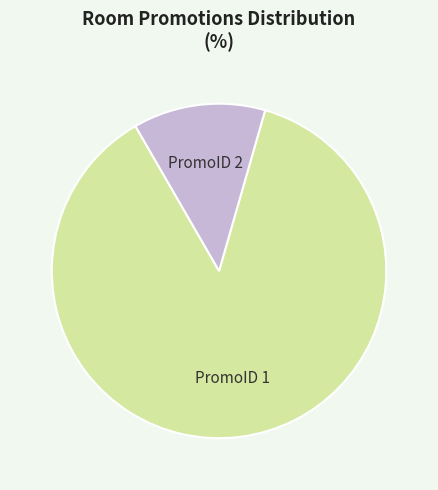

Is there a majority slice in this chart?

Yes